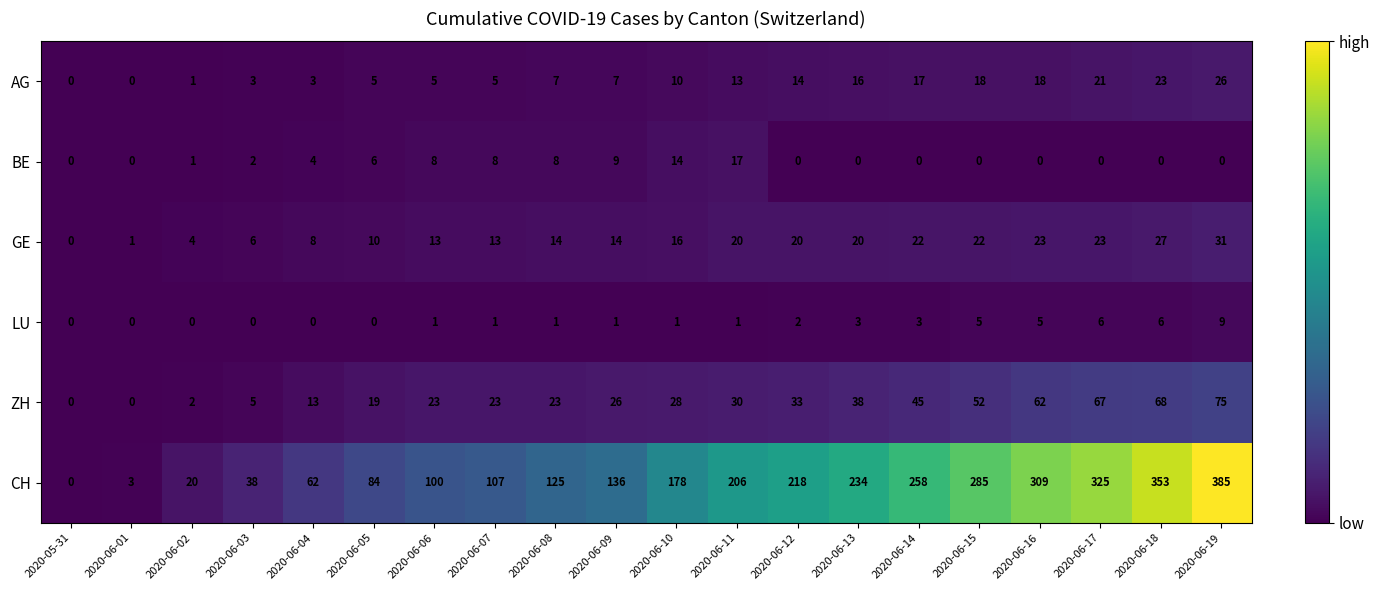

How many values in the AG series are below 10?

10